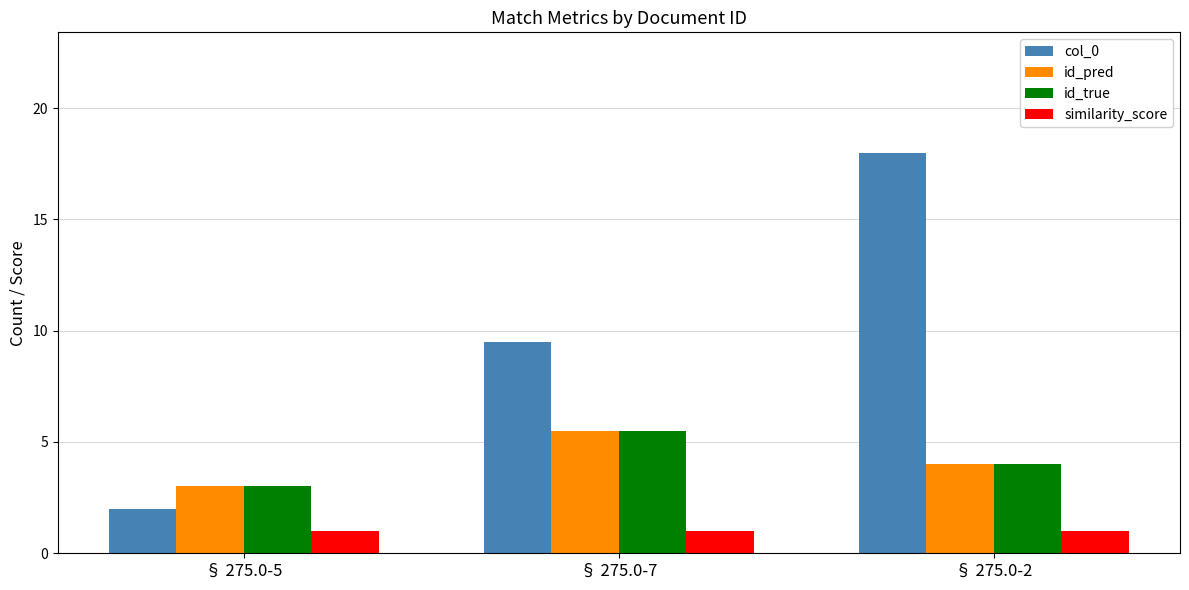

At which category is the sum across all series the highest?

§ 275.0-2